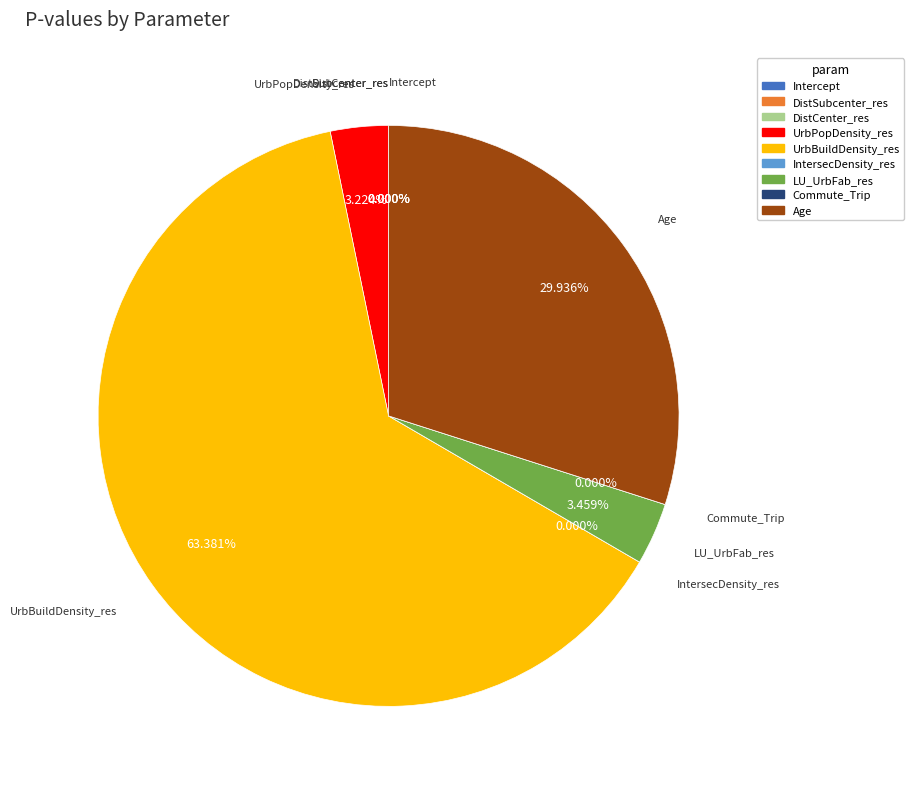

The DistSubcenter_res slice represents 0% of the pie. True or false?

True